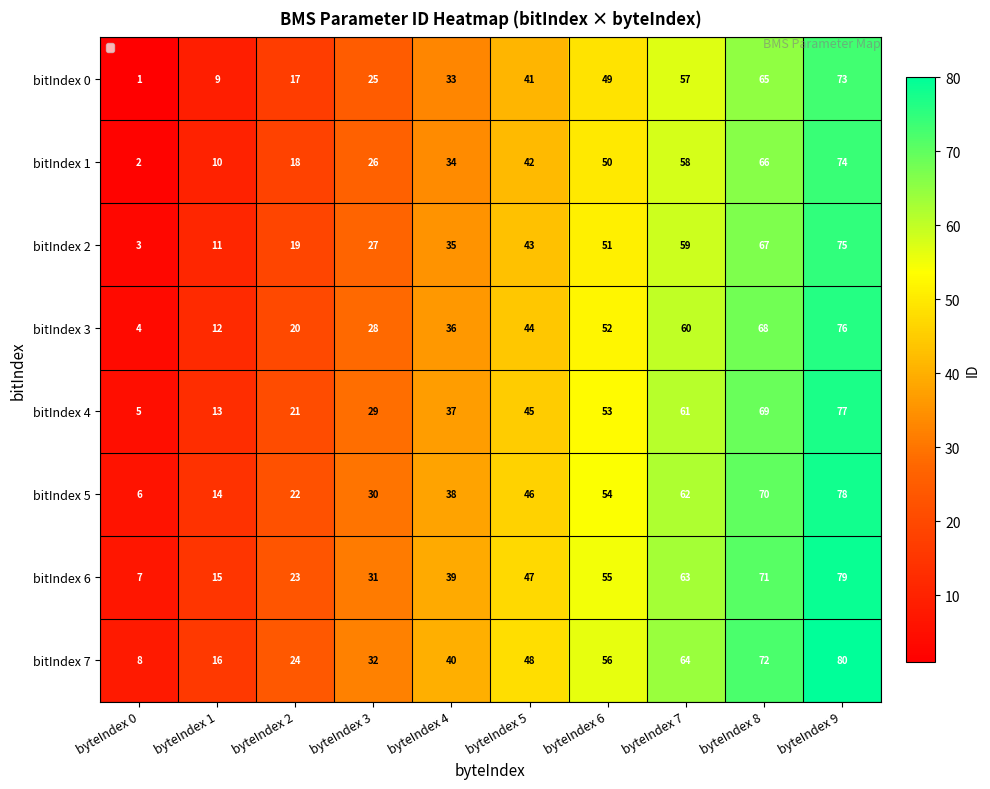

List the series in order of their peak value, lowest first.

bitIndex 0, bitIndex 1, bitIndex 2, bitIndex 3, bitIndex 4, bitIndex 5, bitIndex 6, bitIndex 7